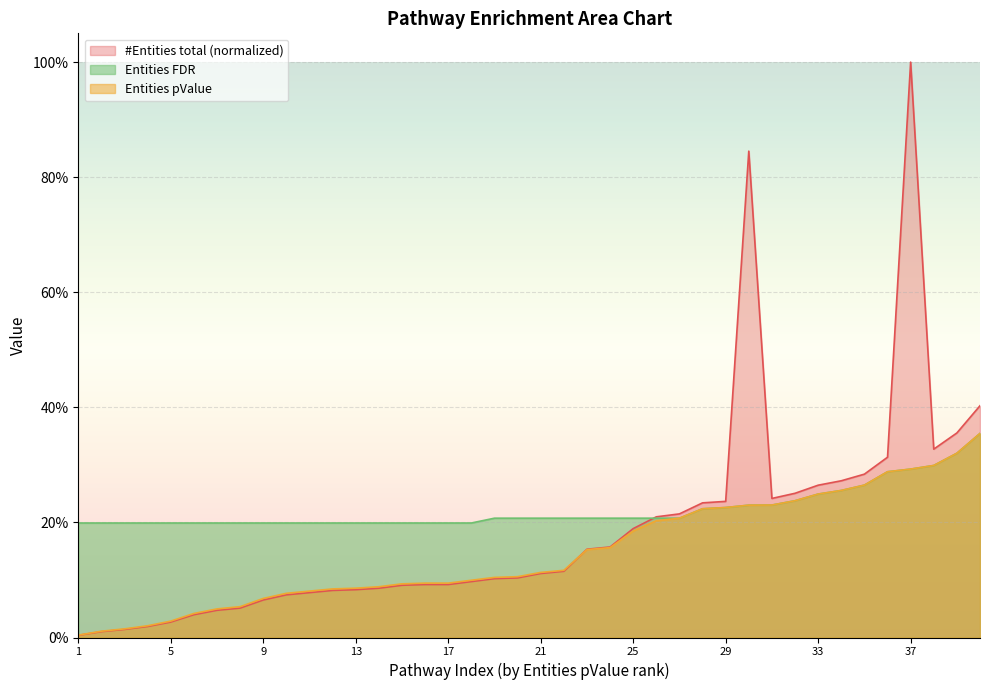

Reading right to left, list all the values displayed in this chart.

#Entities total: 0.4	0.4	0.3	1.0	0.3	0.3	0.3	0.3	0.3	0.2	0.8	0.2	0.2	0.2	0.2	0.2	0.2	0.2	0.1	0.1	0.1	0.1	0.1	0.1	0.1	0.1	0.1	0.1	0.1	0.1	0.1	0.1	0.1	0.0	0.0	0.0	0.0	0.0	0.0	0.0
Entities pValue: 0.4	0.3	0.3	0.3	0.3	0.3	0.3	0.2	0.2	0.2	0.2	0.2	0.2	0.2	0.2	0.2	0.2	0.2	0.1	0.1	0.1	0.1	0.1	0.1	0.1	0.1	0.1	0.1	0.1	0.1	0.1	0.1	0.1	0.0	0.0	0.0	0.0	0.0	0.0	0.0
Entities FDR: 0.4	0.3	0.3	0.3	0.3	0.3	0.3	0.2	0.2	0.2	0.2	0.2	0.2	0.2	0.2	0.2	0.2	0.2	0.2	0.2	0.2	0.2	0.2	0.2	0.2	0.2	0.2	0.2	0.2	0.2	0.2	0.2	0.2	0.2	0.2	0.2	0.2	0.2	0.2	0.2